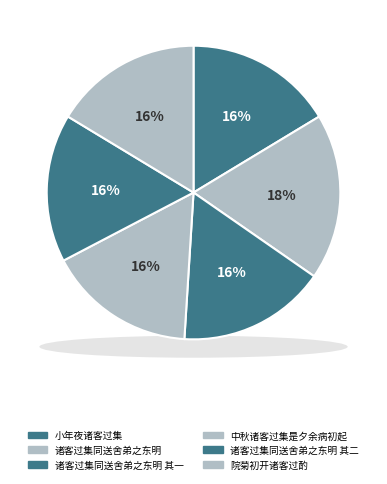

Between 小年夜诸客过集 and 诸客过集同送舍弟之东明, which is larger?

诸客过集同送舍弟之东明